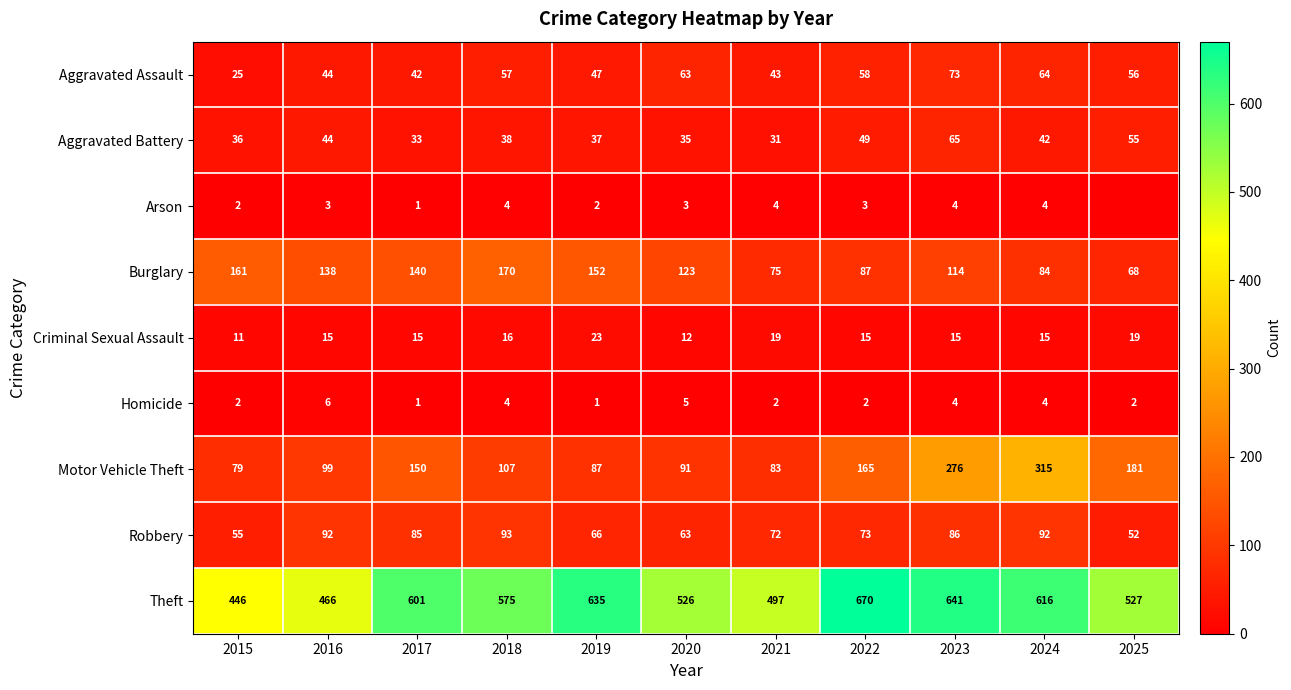

What is the sum of all Robbery values?

829